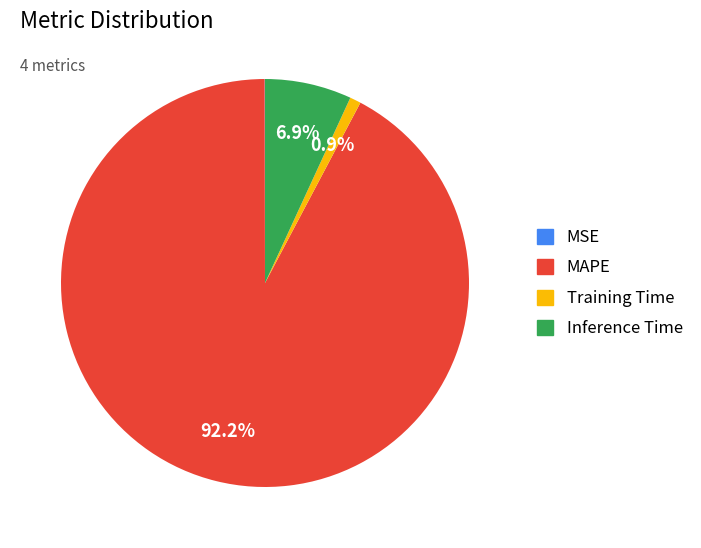

Is MAPE the majority of the pie?

Yes